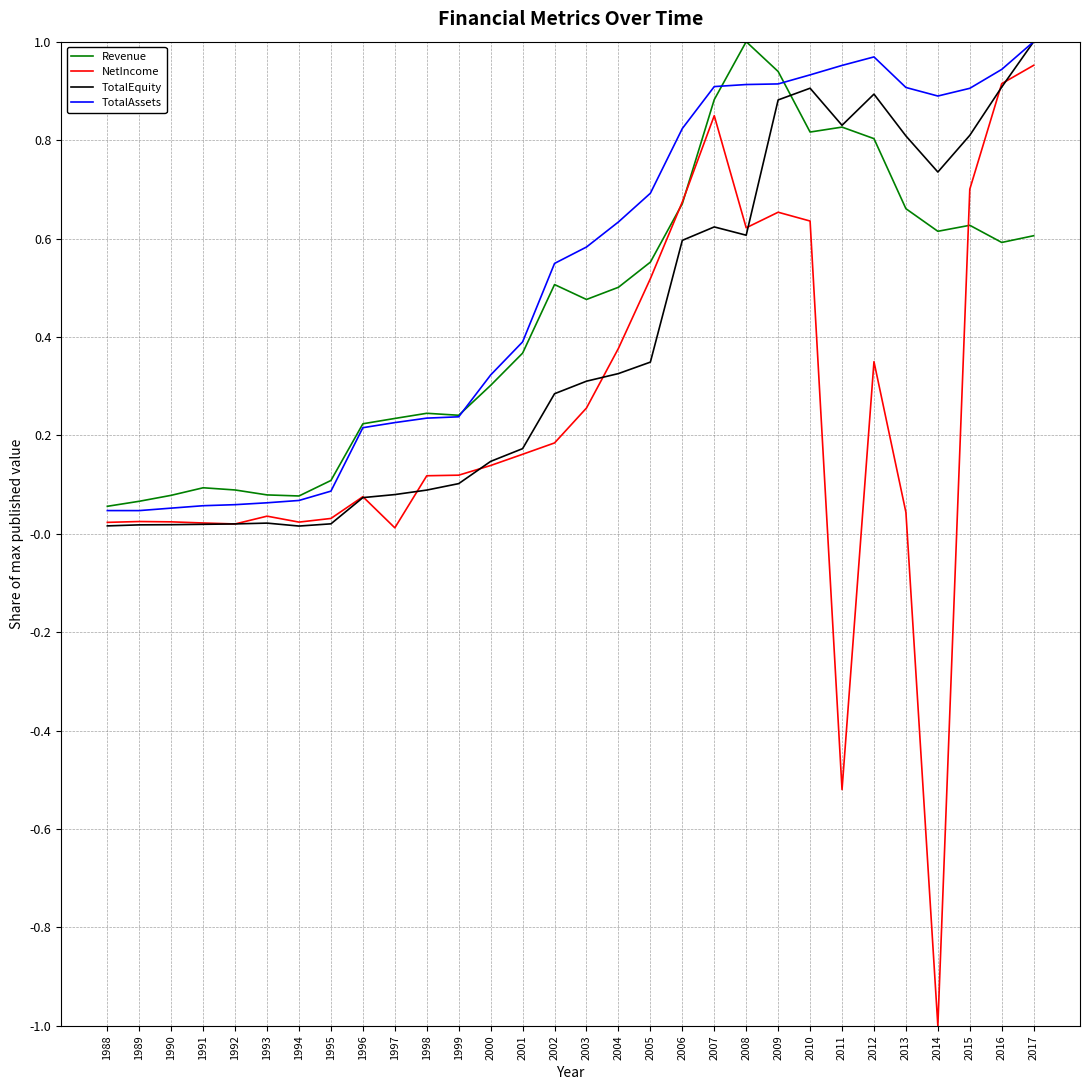

True or false: TotalAssets has a value of 0.6 at 2004.

True